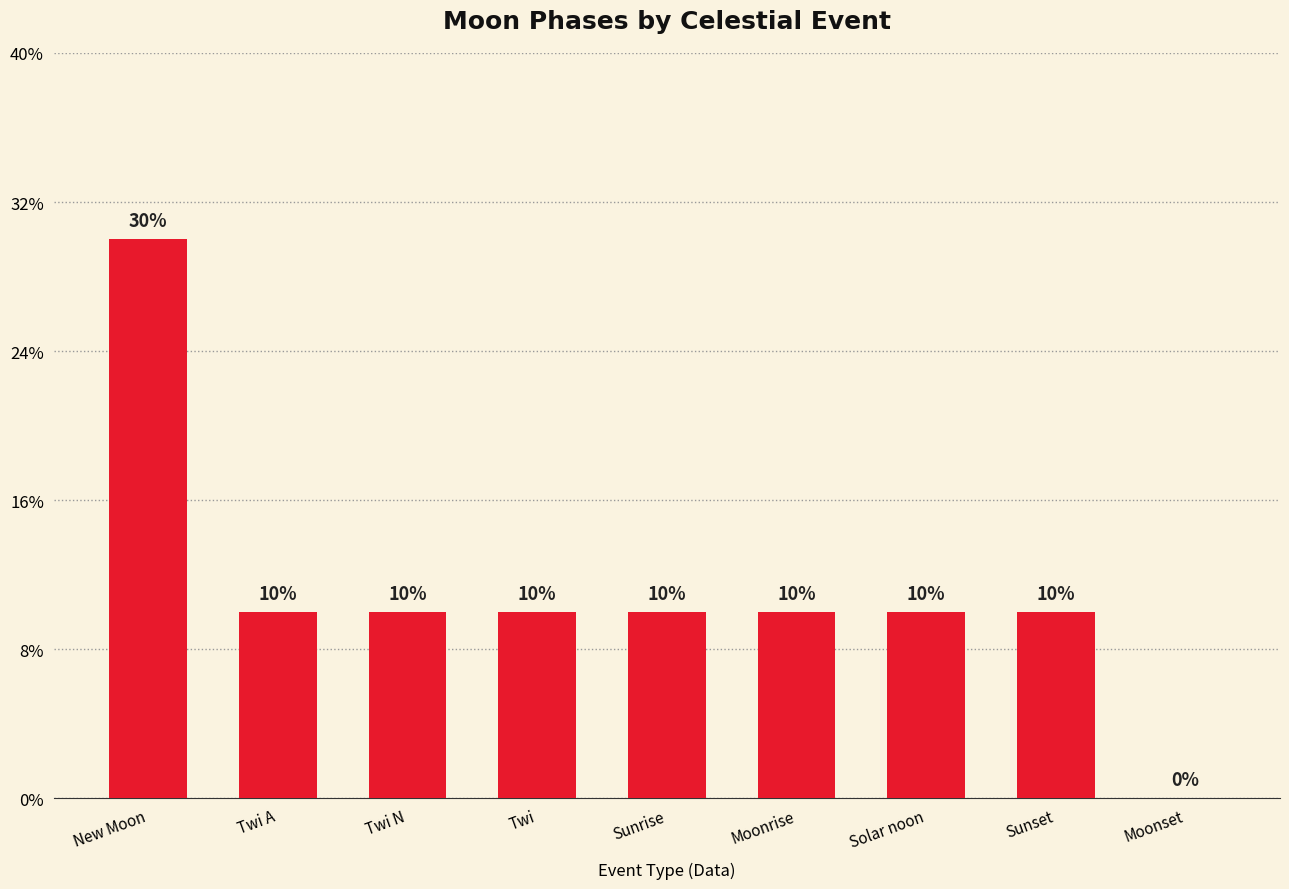

Rank the categories by value from highest to lowest.

New Moon, Twi A, Twi N, Twi, Sunrise, Moonrise, Solar noon, Sunset, Moonset